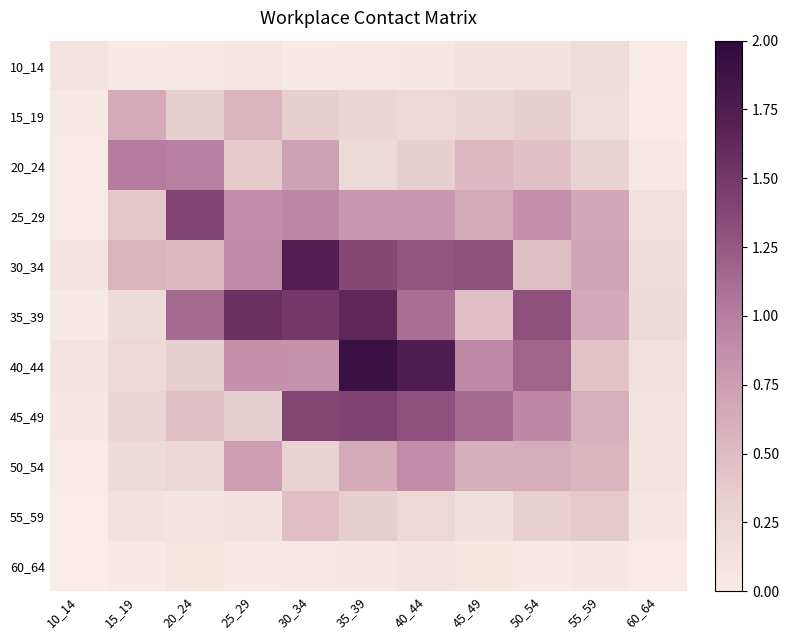

Reading left to right, what are all the values shown in this chart?

10_14: 10_14=0.1	15_19=0.0	20_24=0.0	25_29=0.1	30_34=0.0	35_39=0.0	40_44=0.1	45_49=0.1	50_54=0.1	55_59=0.2	60_64=0.0
15_19: 10_14=0.0	15_19=0.6	20_24=0.4	25_29=0.6	30_34=0.3	35_39=0.3	40_44=0.2	45_49=0.3	50_54=0.3	55_59=0.2	60_64=0.0
20_24: 10_14=0.0	15_19=1.0	20_24=1.0	25_29=0.4	30_34=0.7	35_39=0.2	40_44=0.3	45_49=0.5	50_54=0.5	55_59=0.3	60_64=0.0
25_29: 10_14=0.0	15_19=0.4	20_24=1.4	25_29=0.9	30_34=0.9	35_39=0.8	40_44=0.8	45_49=0.6	50_54=0.9	55_59=0.7	60_64=0.1
30_34: 10_14=0.1	15_19=0.6	20_24=0.5	25_29=0.9	30_34=1.7	35_39=1.4	40_44=1.3	45_49=1.3	50_54=0.5	55_59=0.7	60_64=0.2
35_39: 10_14=0.0	15_19=0.2	20_24=1.1	25_29=1.6	30_34=1.5	35_39=1.6	40_44=1.1	45_49=0.5	50_54=1.3	55_59=0.7	60_64=0.2
40_44: 10_14=0.1	15_19=0.2	20_24=0.3	25_29=0.9	30_34=0.8	35_39=1.9	40_44=1.8	45_49=0.9	50_54=1.2	55_59=0.4	60_64=0.1
45_49: 10_14=0.1	15_19=0.3	20_24=0.5	25_29=0.4	30_34=1.4	35_39=1.4	40_44=1.3	45_49=1.1	50_54=0.9	55_59=0.6	60_64=0.1
50_54: 10_14=0.0	15_19=0.2	20_24=0.2	25_29=0.8	30_34=0.3	35_39=0.6	40_44=0.9	45_49=0.6	50_54=0.6	55_59=0.6	60_64=0.1
55_59: 10_14=0.0	15_19=0.1	20_24=0.1	25_29=0.1	30_34=0.5	35_39=0.4	40_44=0.2	45_49=0.2	50_54=0.3	55_59=0.4	60_64=0.1
60_64: 10_14=0.0	15_19=0.0	20_24=0.1	25_29=0.0	30_34=0.0	35_39=0.1	40_44=0.1	45_49=0.1	50_54=0.0	55_59=0.1	60_64=0.0